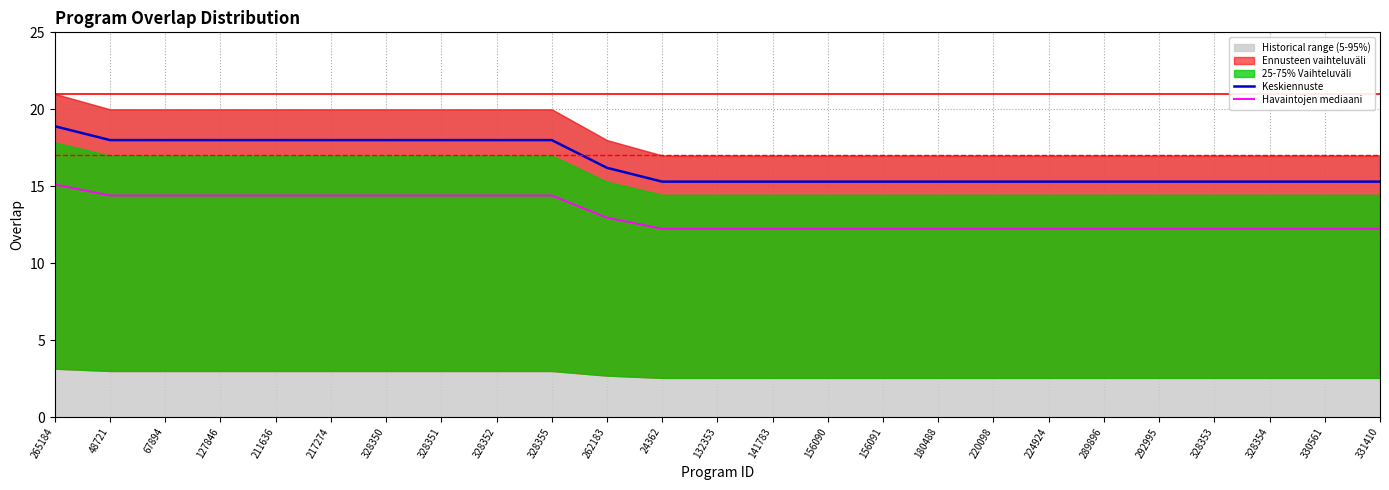

What is the difference between the highest and lowest values at 180488?

3.1